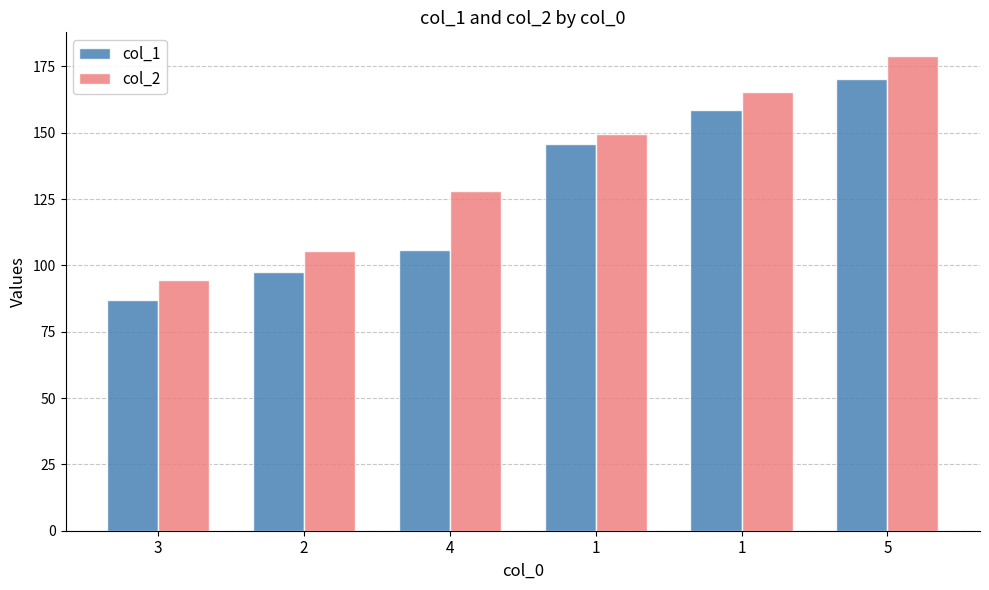

Between 3 and 1, which series saw the biggest shift?

col_1